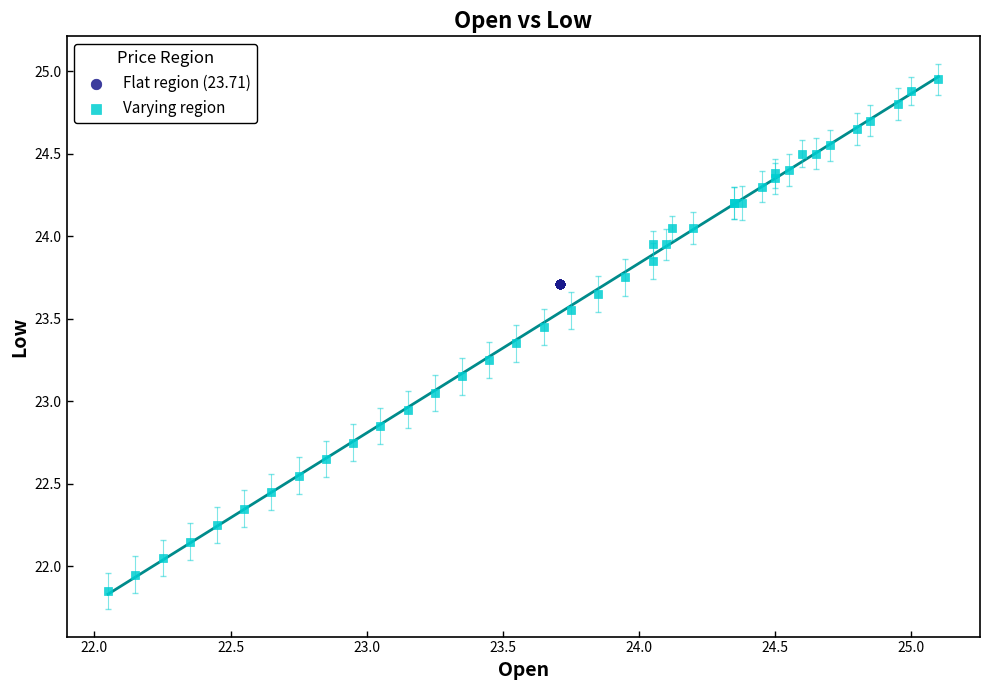

Which series reaches the minimum Y coordinate?

Varying region